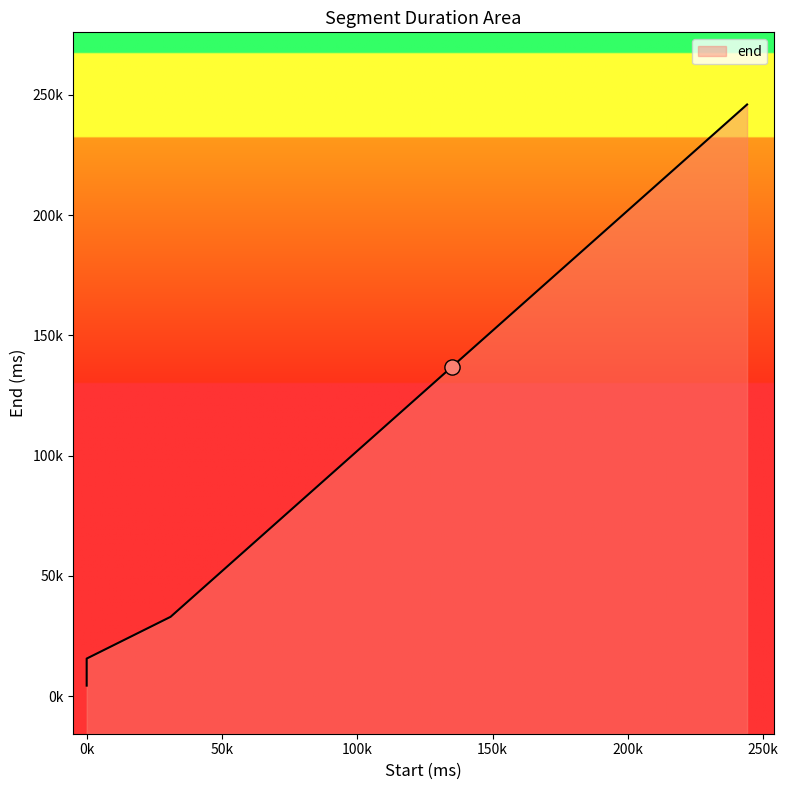

Between 73000 and 0, which is larger?

73000